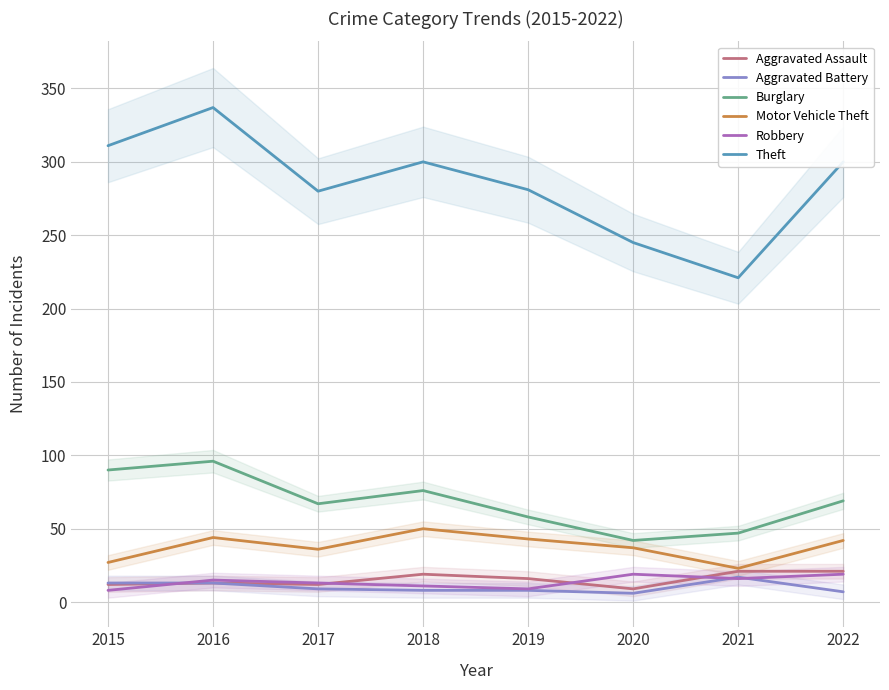

What is the difference between the maximum and minimum values in the Aggravated Battery series?

11